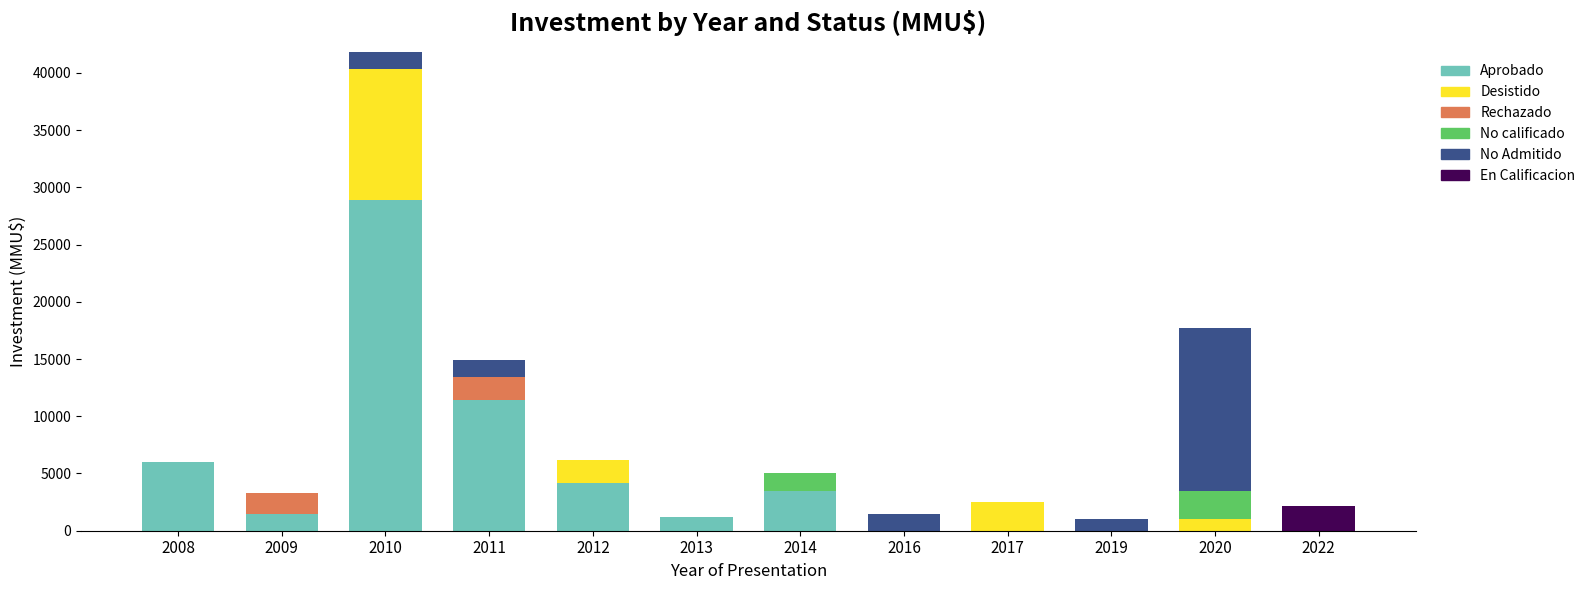

Is it true that Aprobado equals -19767 at 2016?

False